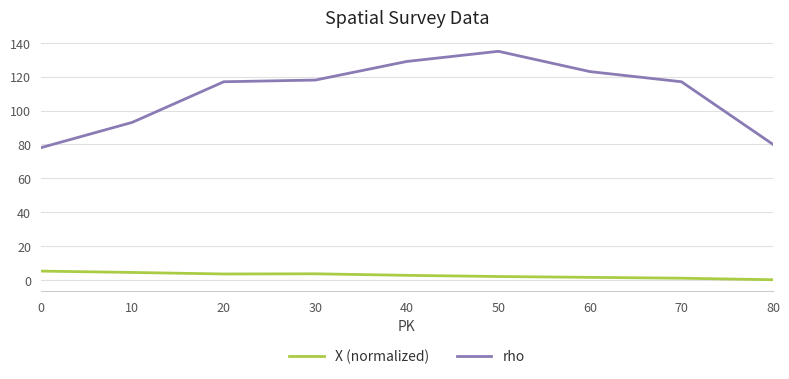

Rank the series by their maximum value, from lowest to highest.

X (normalized), rho